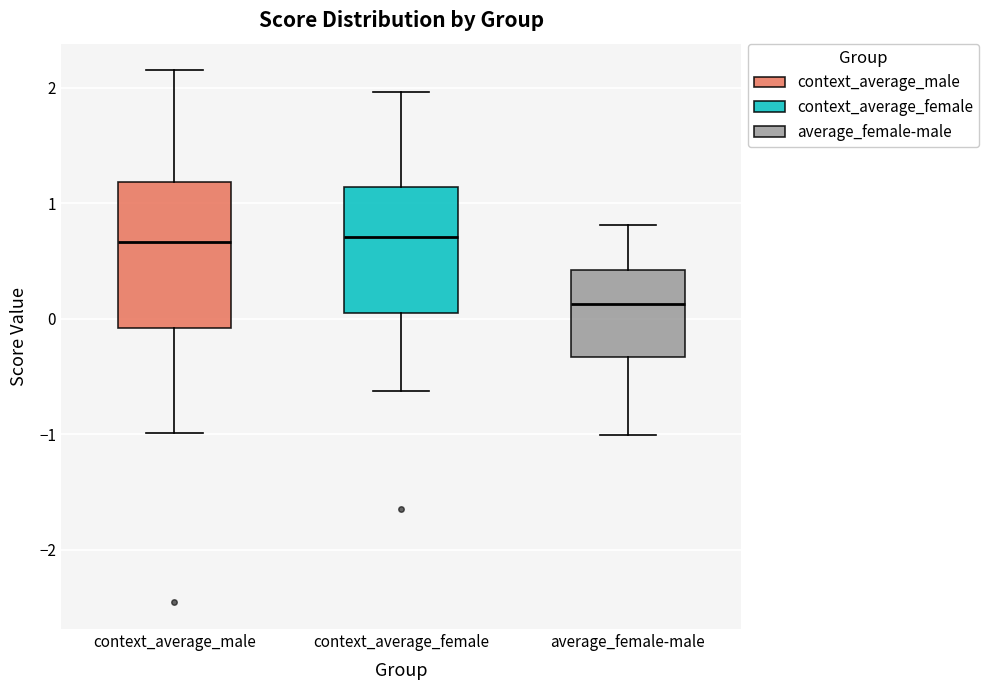

Reading left to right, read every box against the y-axis: the position of its median line, the range the box covers, and the ends of its whiskers. The values are not printed on the chart, so give them approximately, as read against the axis.

context_average_male: median 0.7, box -0.1 to 1.2, whiskers -1.0 to 2.2
context_average_female: median 0.7, box 0.1 to 1.1, whiskers -0.6 to 2.0
average_female-male: median 0.1, box -0.3 to 0.4, whiskers -1.0 to 0.8